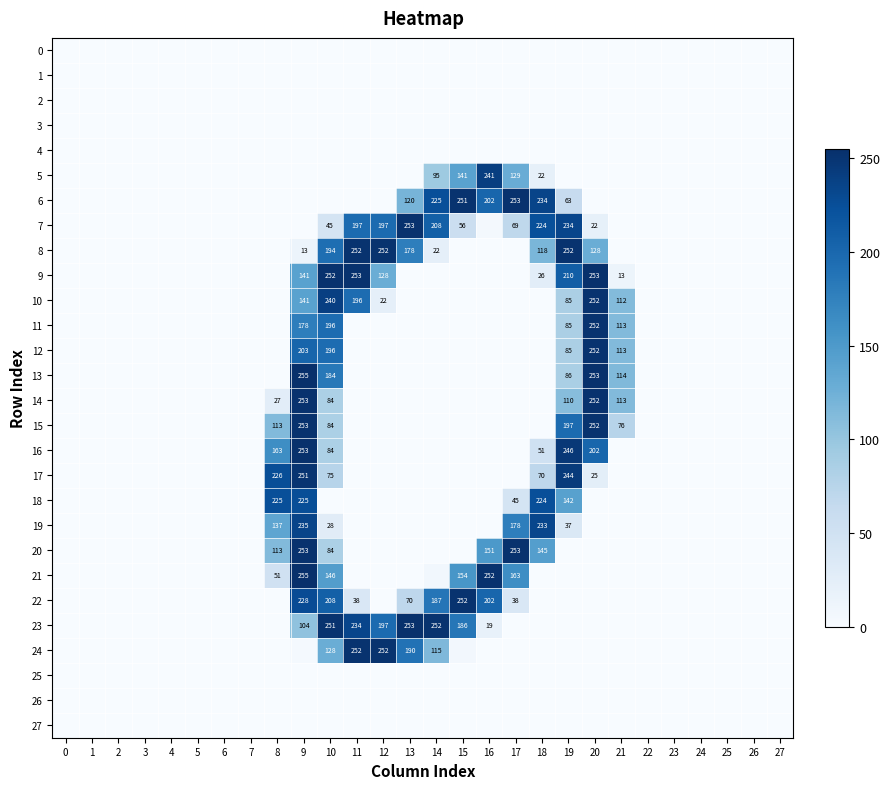

How many series are shown in this chart?

28